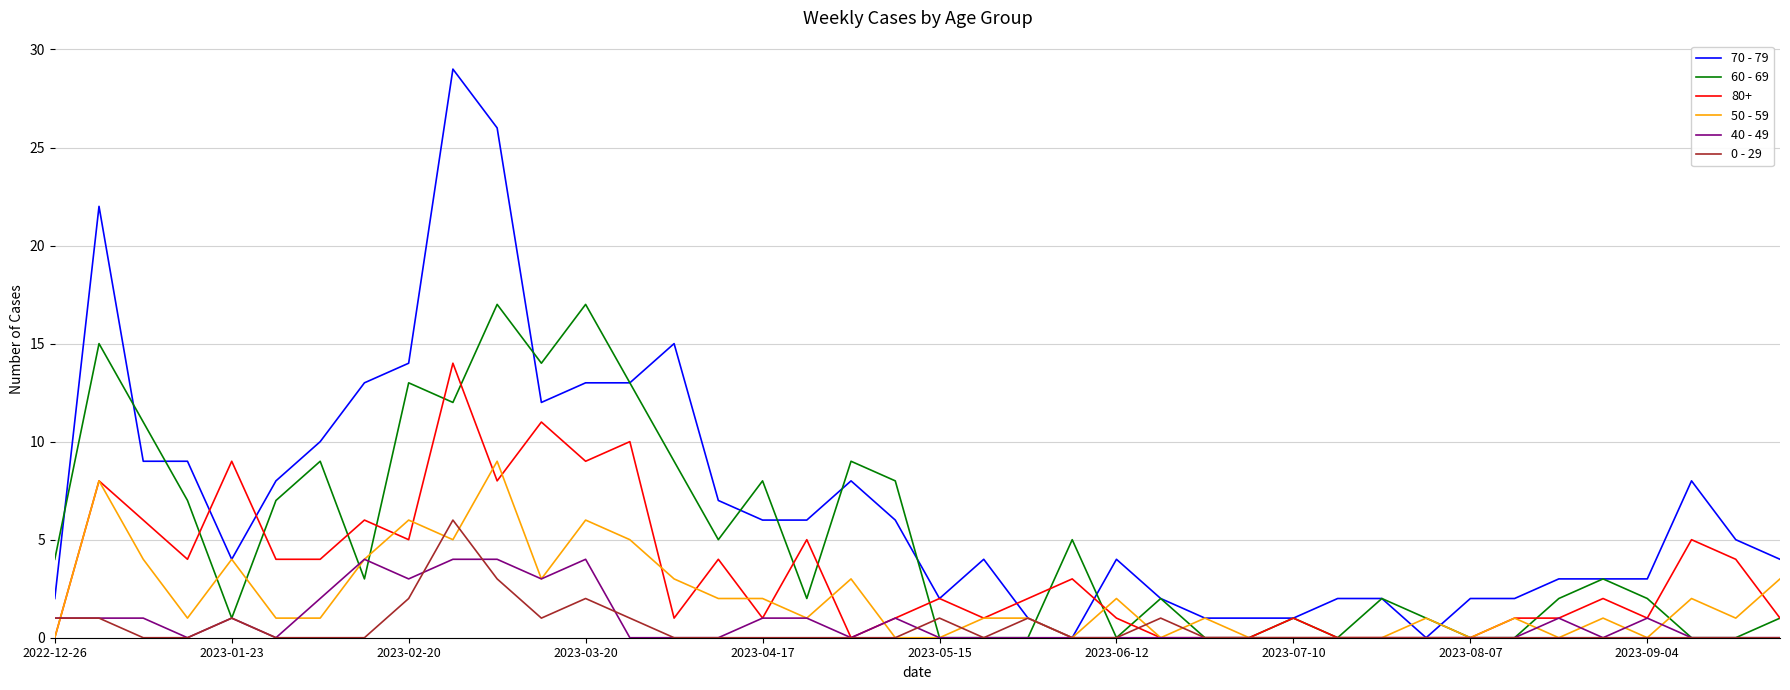

Which series has the largest total across all categories?

70 - 79